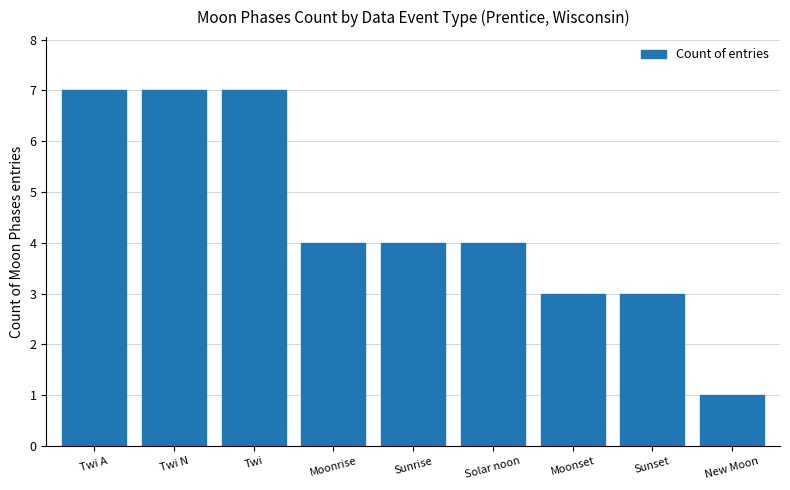

Reading left to right, list all the values displayed in this chart.

Twi A=7	Twi N=7	Twi=7	Moonrise=4	Sunrise=4	Solar noon=4	Moonset=3	Sunset=3	New Moon=1